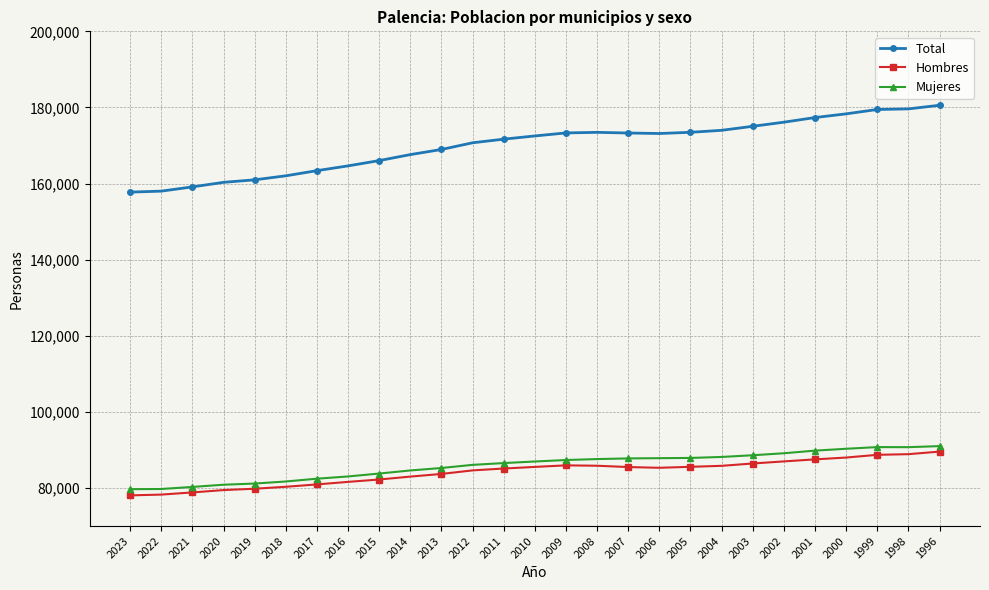

Which series changed the most between 2018 and 2002?

Total